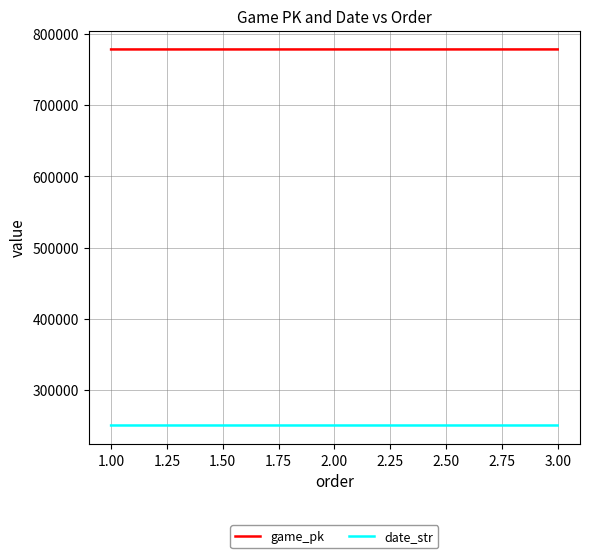

List the series in order of their overall mean, lowest first.

date_str, game_pk